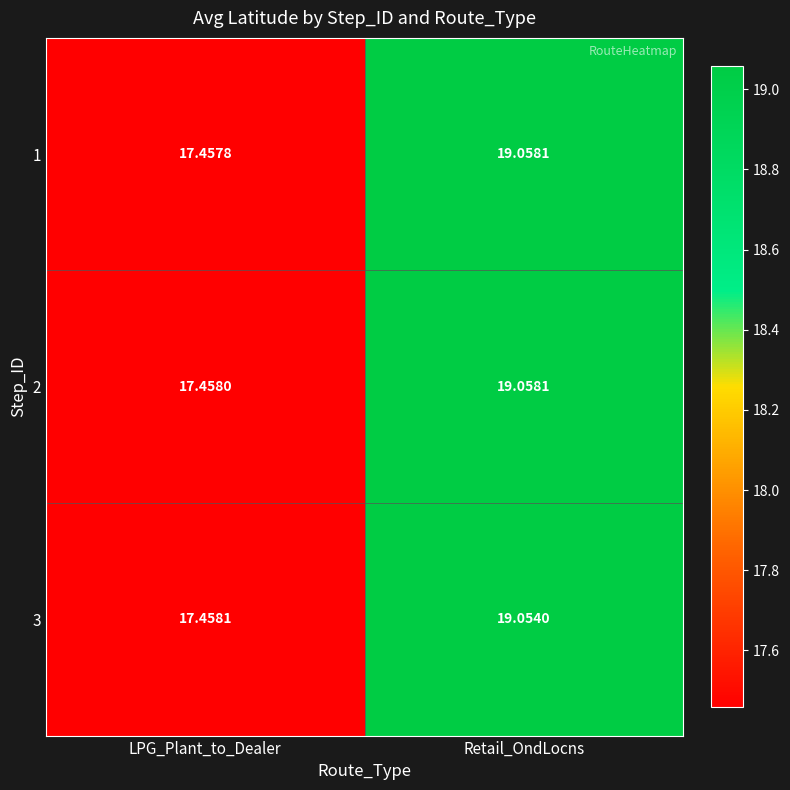

List the labels in order of 2 value, largest first.

Retail_OndLocns, LPG_Plant_to_Dealer